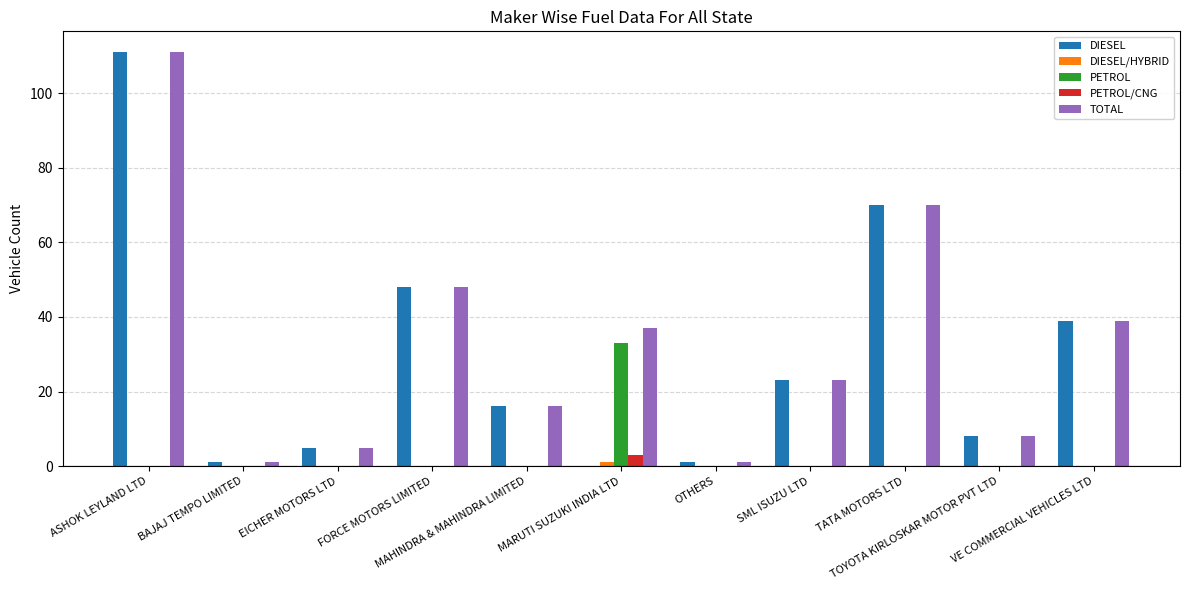

How many data points does each series have?

11